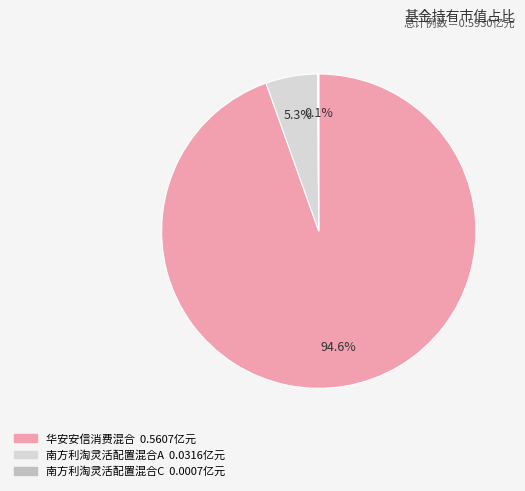

Which slice represents more than half of the pie?

华安安信消费混合